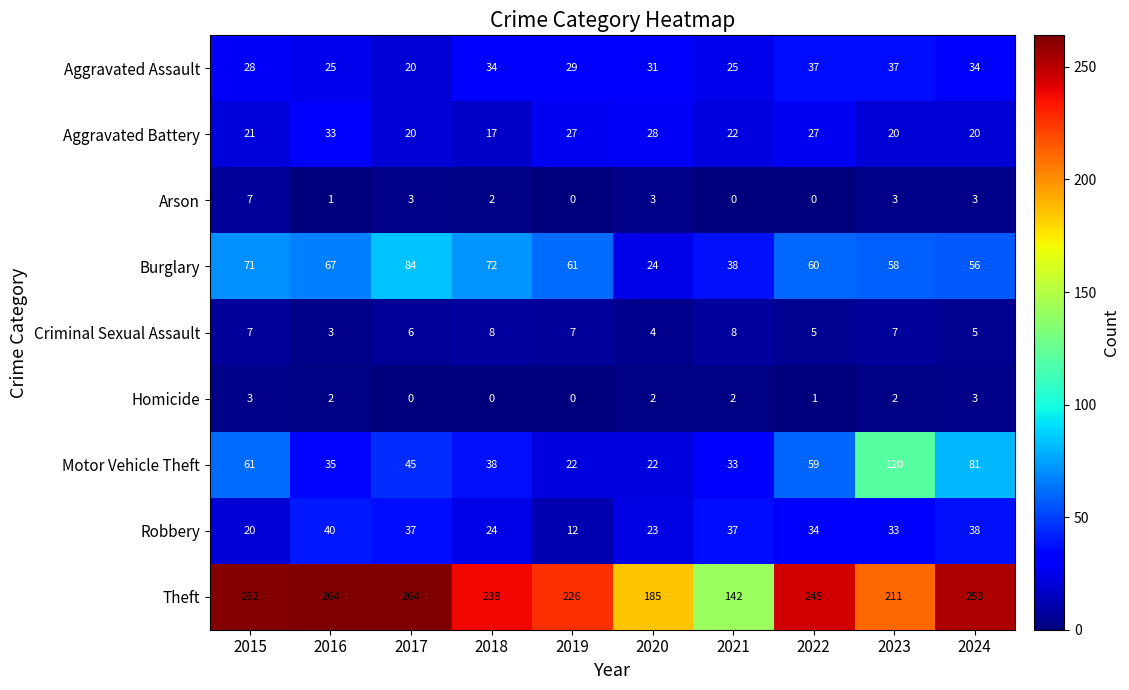

The value of Aggravated Battery at 2017 is 20. True or false?

True